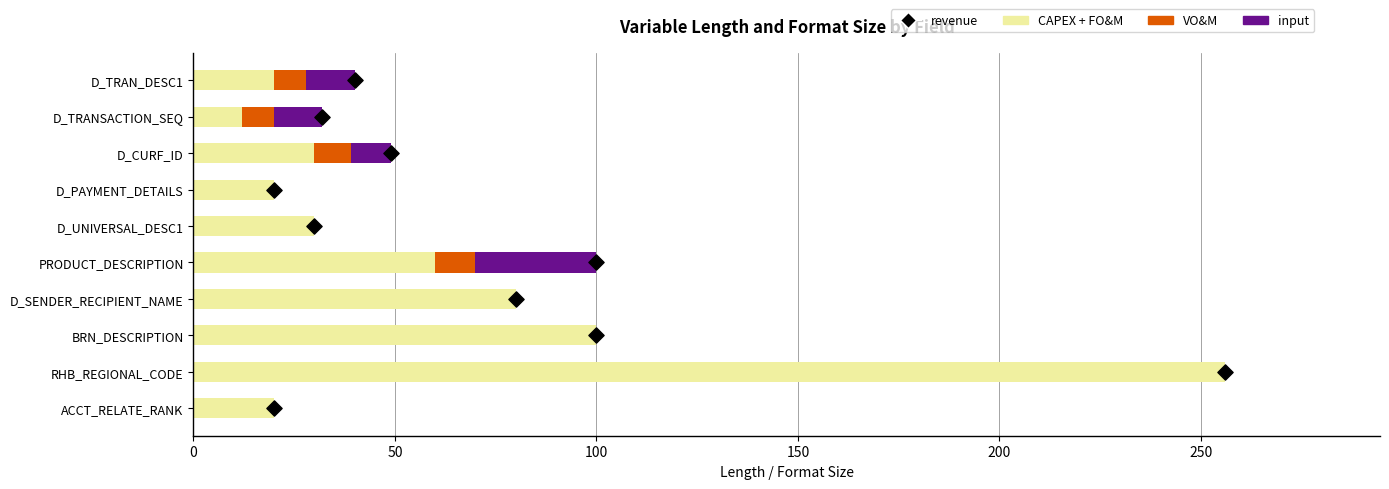

At how many categories does at least one series exceed 206?

1